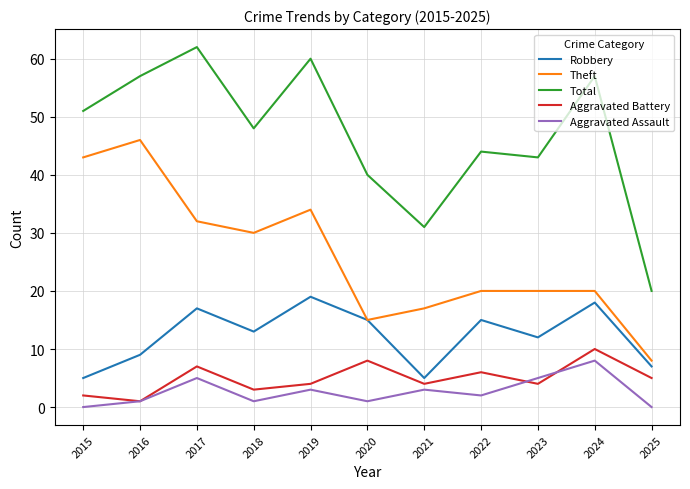

Which series has the largest range (max minus min)?

Total